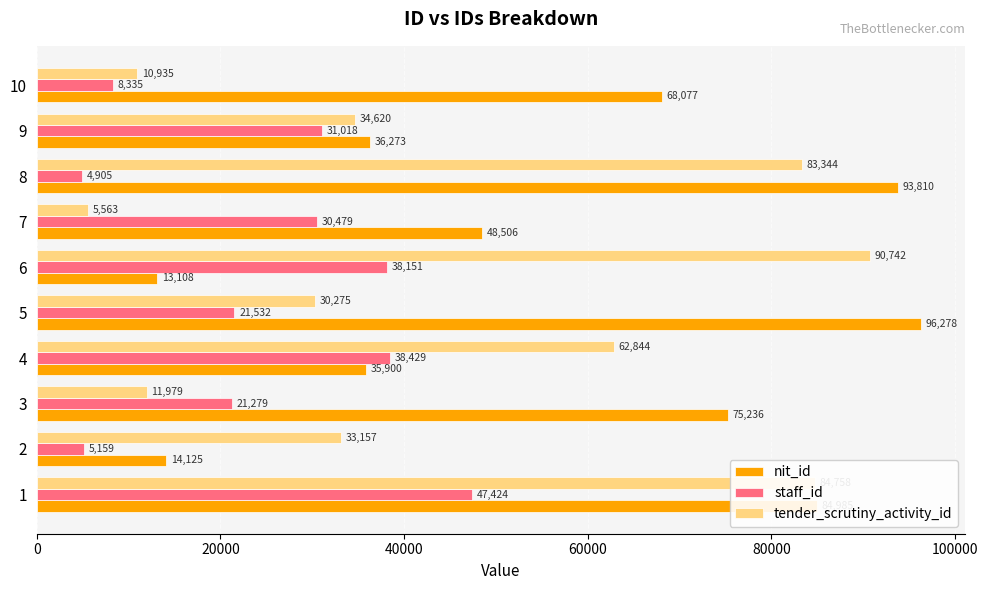

What value does the tender_scrutiny_activity_id series have at 9?

34620